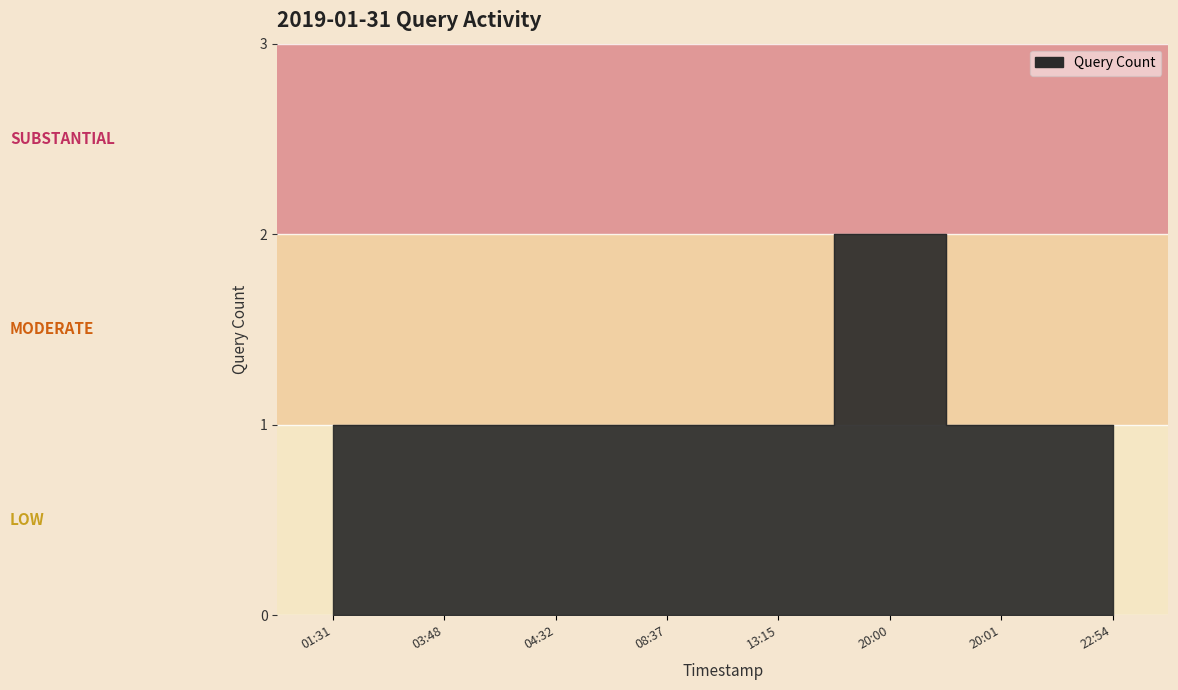

What is the label of the 5th point from the right?

08:37